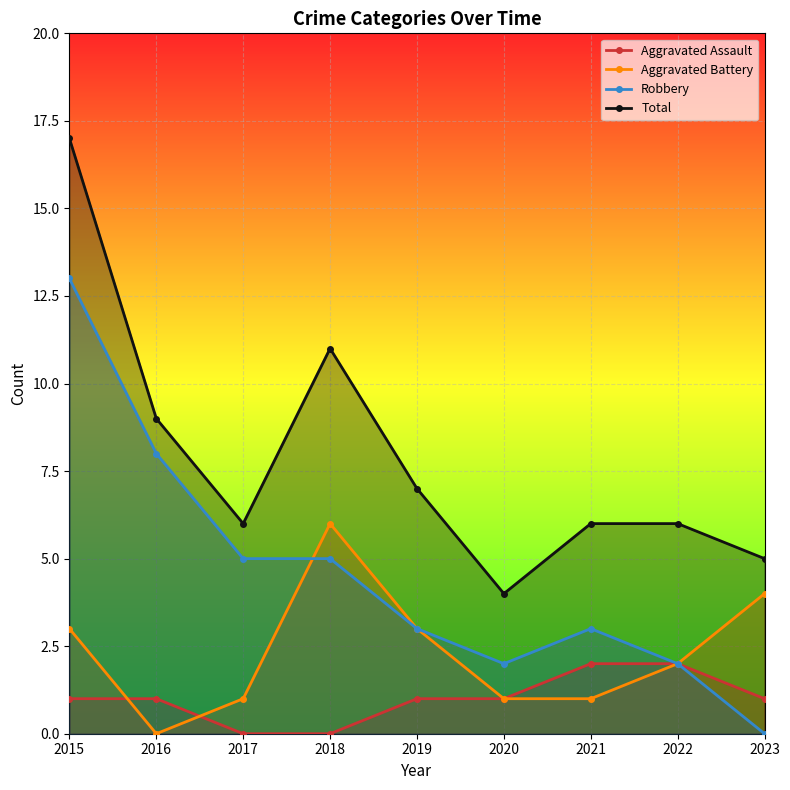

How many Aggravated Battery values are between 1 and 3?

6